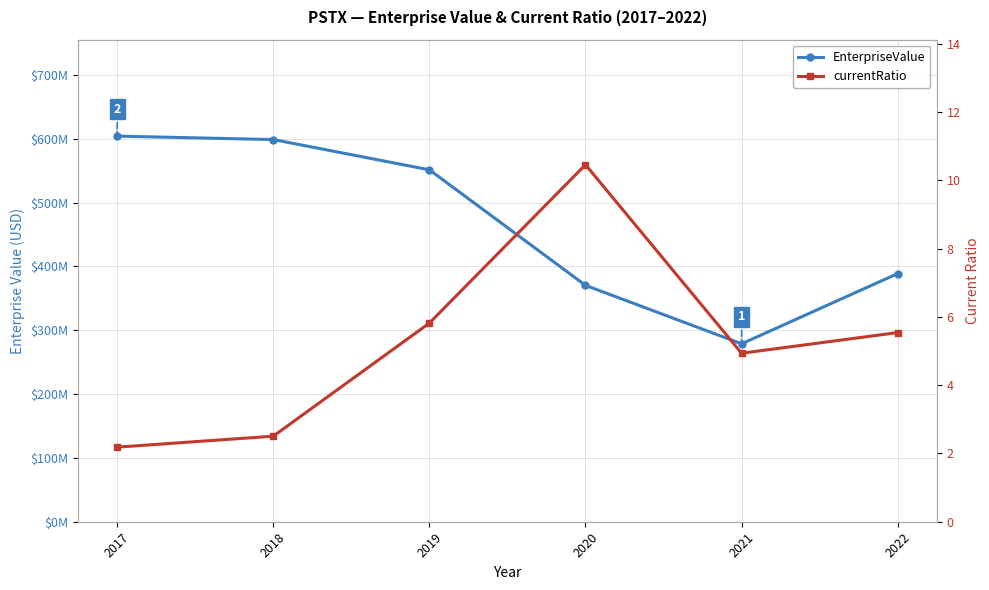

Where does the EnterpriseValue series first go above 551270843?

2017